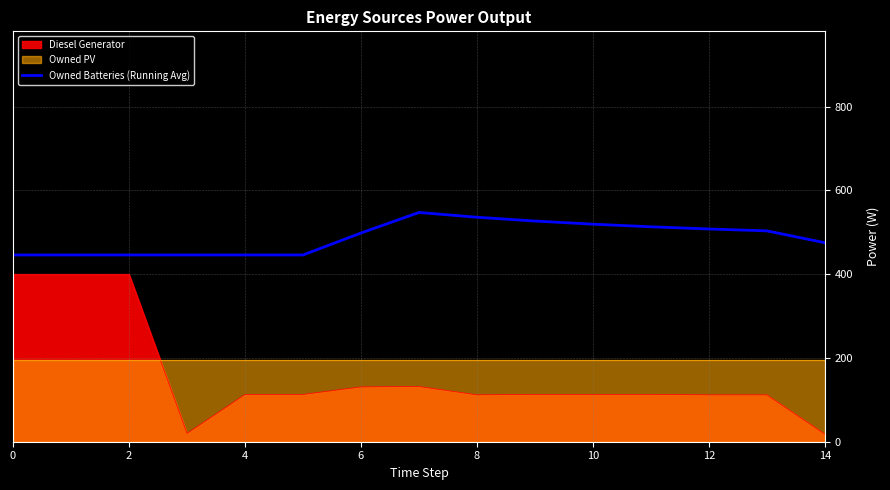

Is the value of Diesel Generator at 2 greater than the value of Owned Batteries (Running Avg) at 6?

No